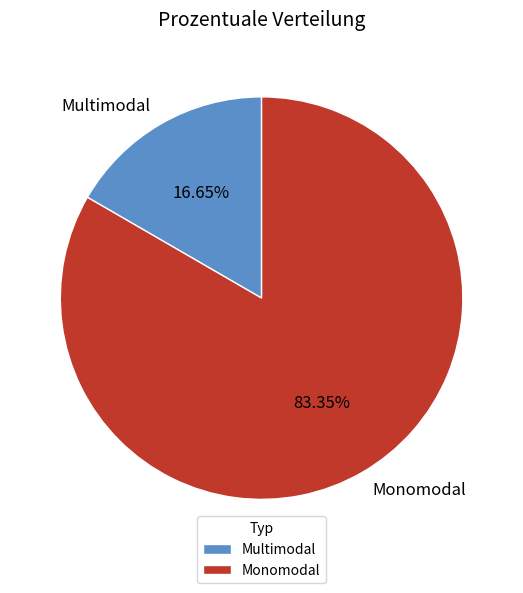

Rank the categories by value from highest to lowest.

Monomodal, Multimodal